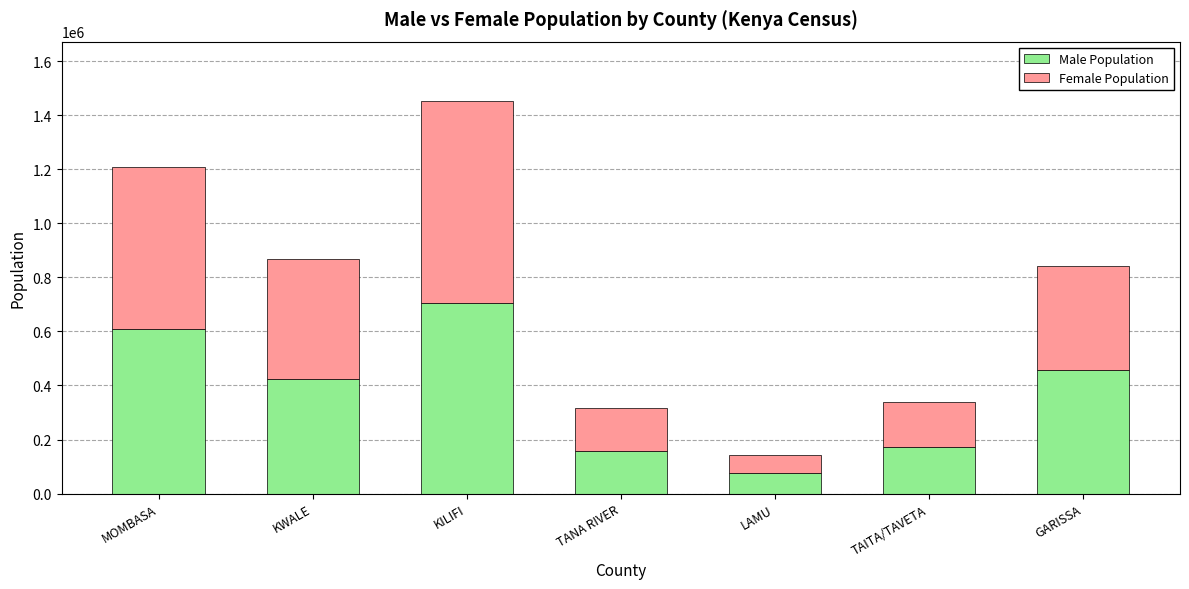

Reading right to left, transcribe the values for Male Population.

GARISSA=458975	TAITA/TAVETA=173337	LAMU=76103	TANA RIVER=158550	KILIFI=704089	KWALE=425121	MOMBASA=610257